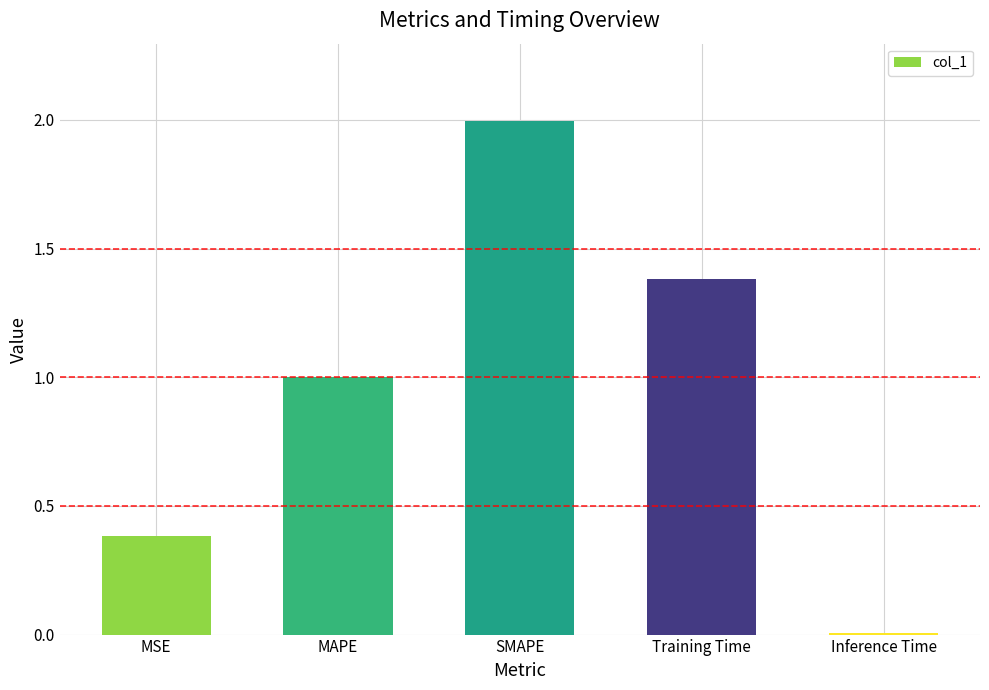

The value at SMAPE is 2.6. True or false?

False